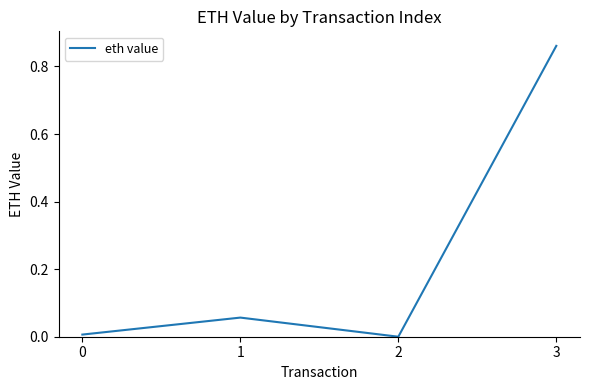

Is it true that the value at 3 is 0.3?

False